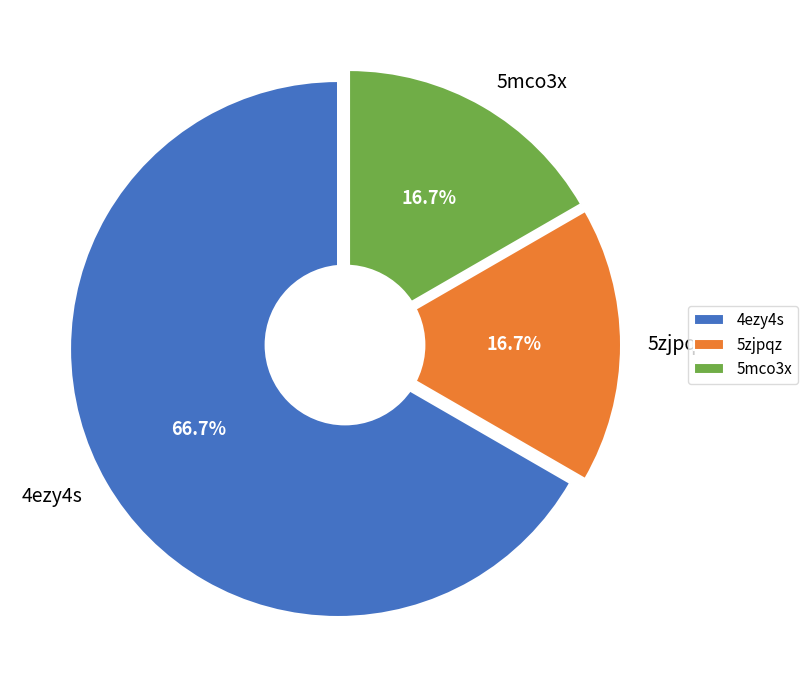

To the nearest percent, what is the average slice percentage?

33%